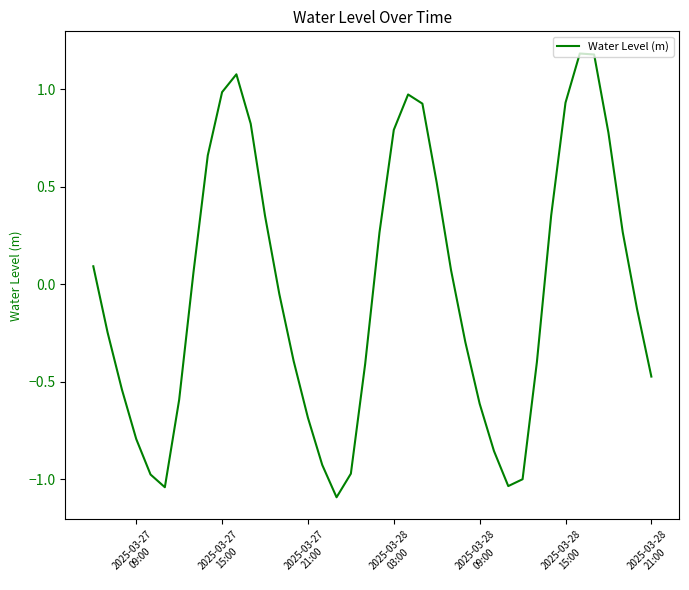

What is the smallest value displayed?

-1.1